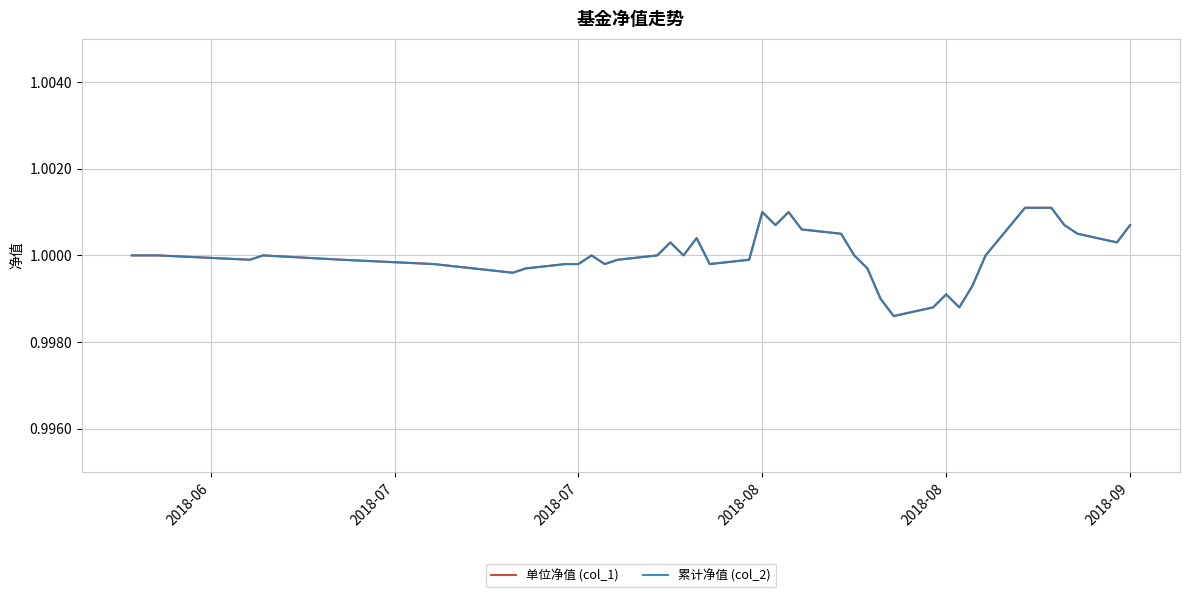

Does the chart have visible grid lines?

Yes